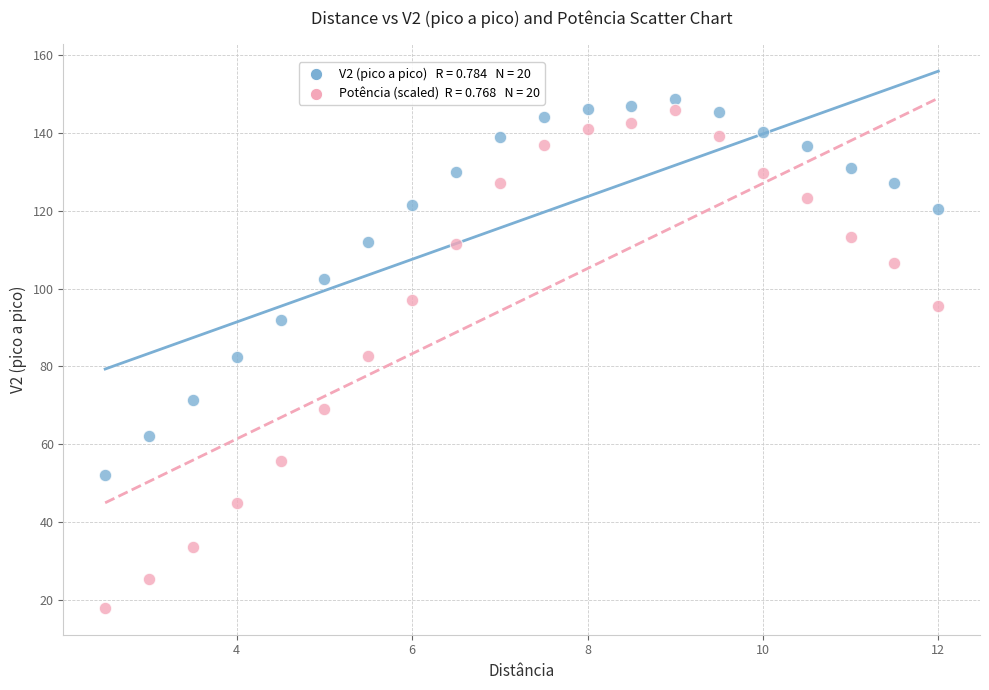

Across all data points, what is the range of X values (max minus min)?

9.5